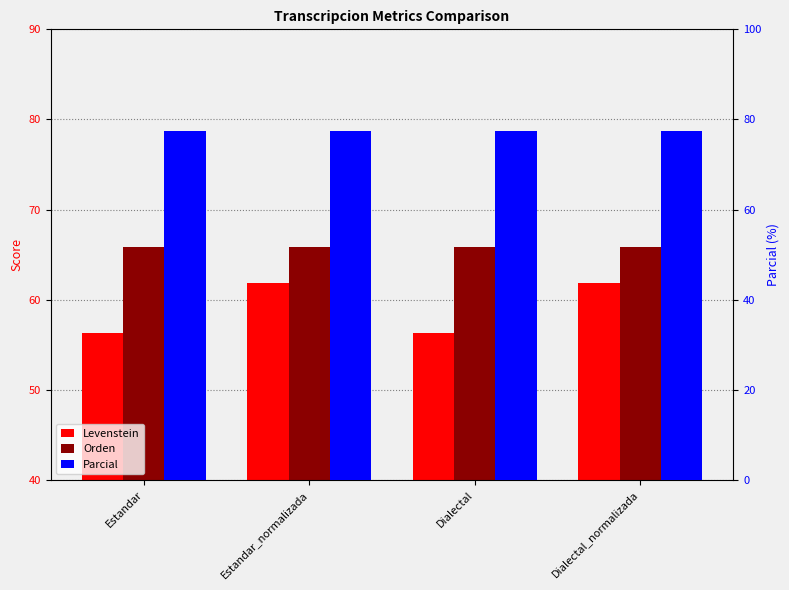

At which label is Parcial closest to 77?

Estandar